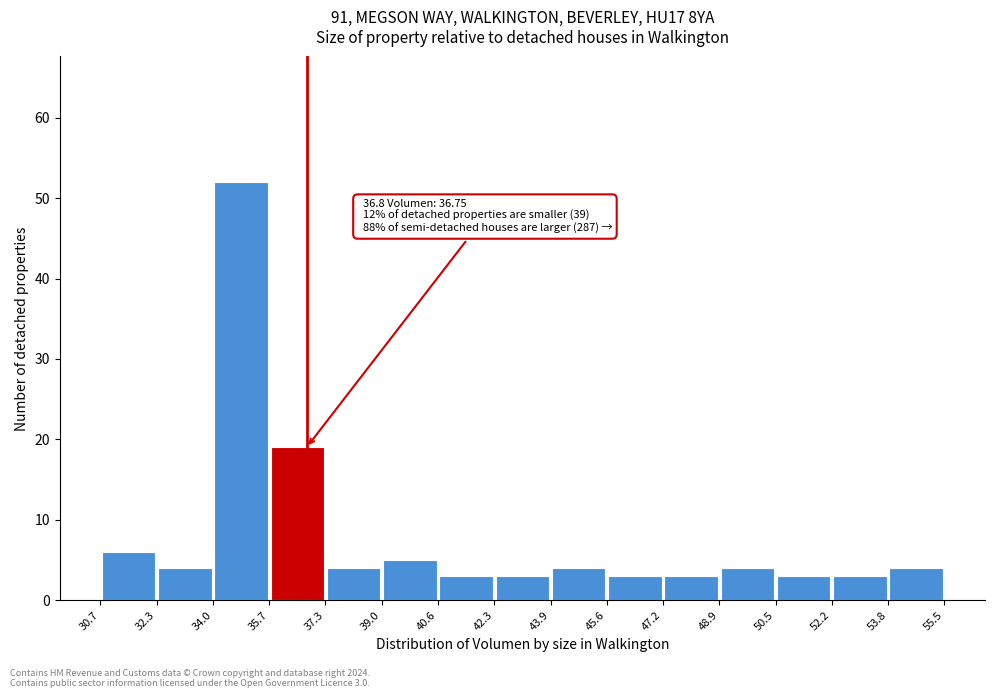

Which range on the x-axis has the tallest bar?

34.0 to 35.7